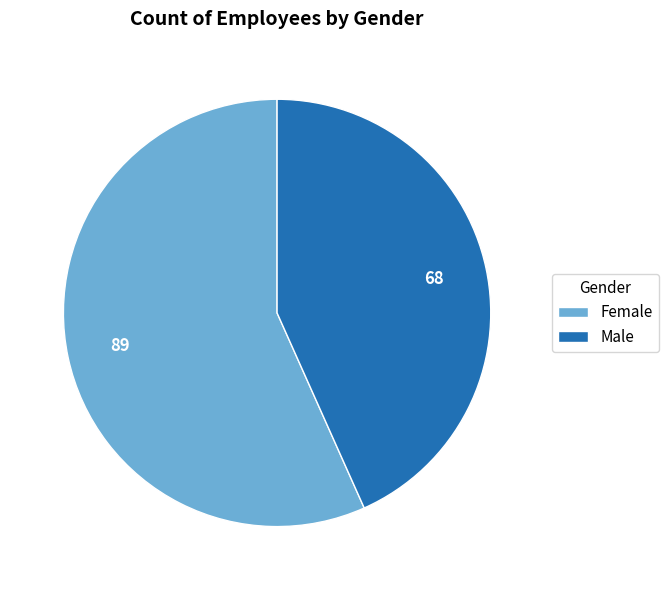

Count the number of slices in the pie.

2